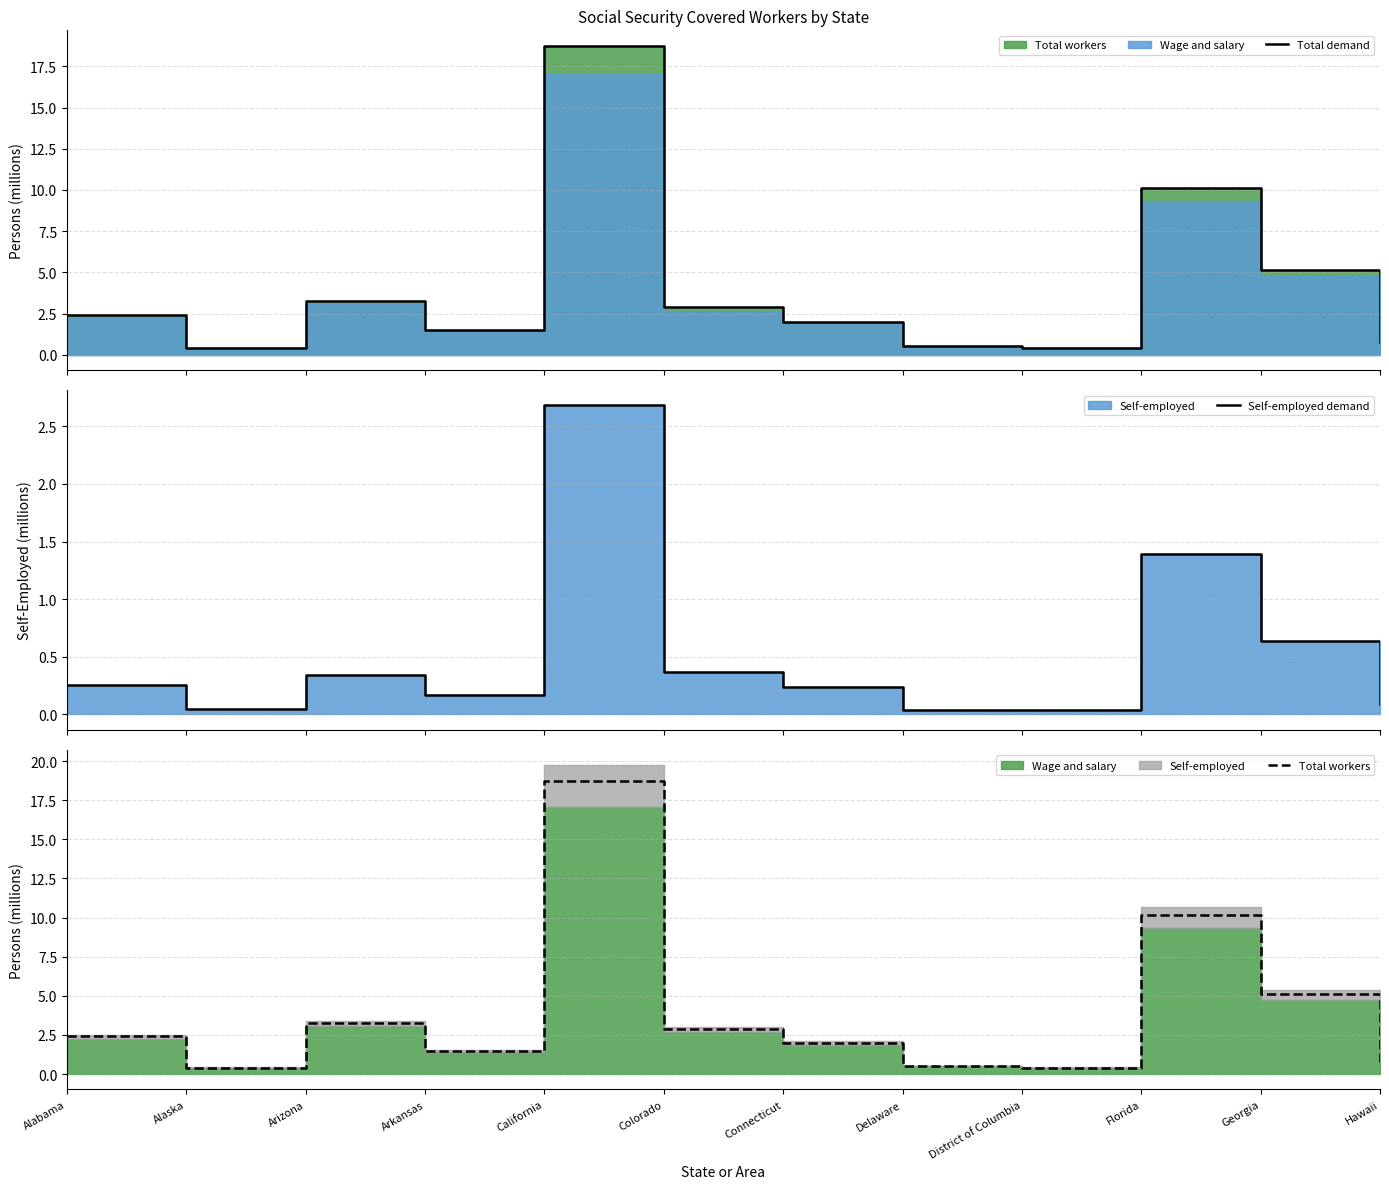

What is the label of the 2nd point from the left?

Alaska